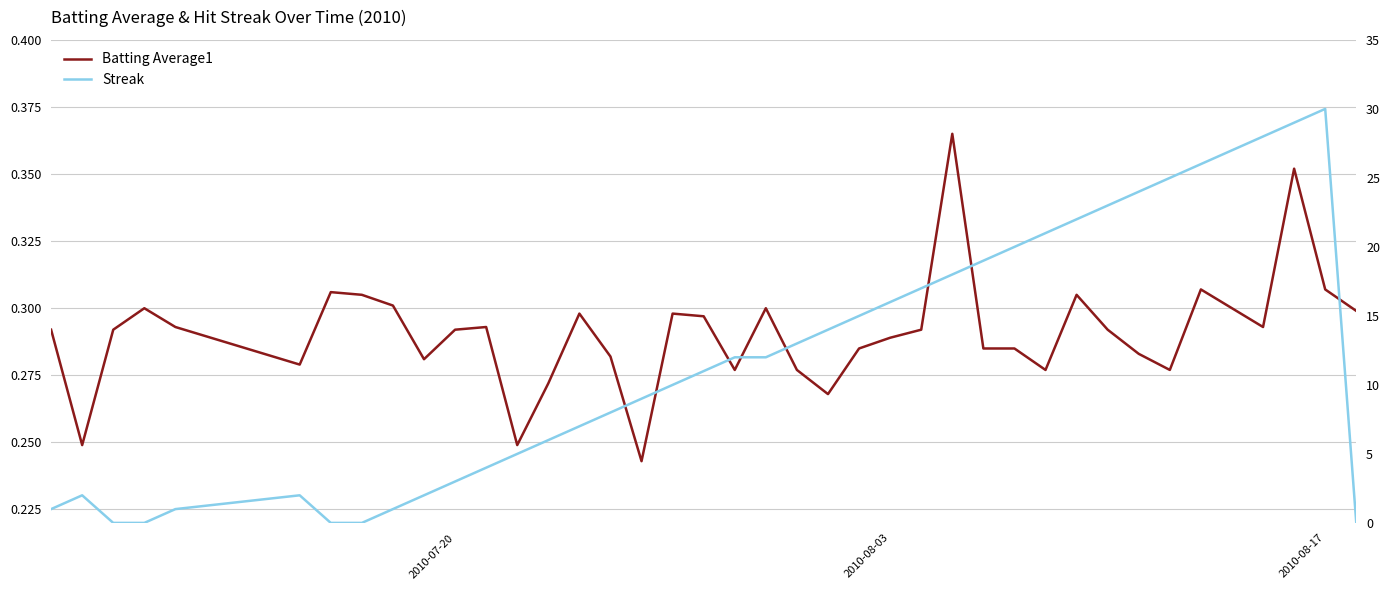

True or false: Batting Average1 has more than 1 points higher than both neighbors.

True